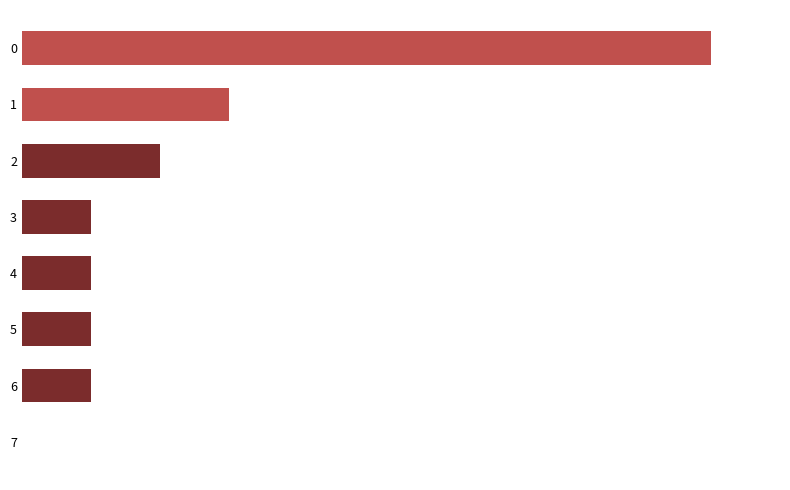

Count the number of data series in this chart.

1